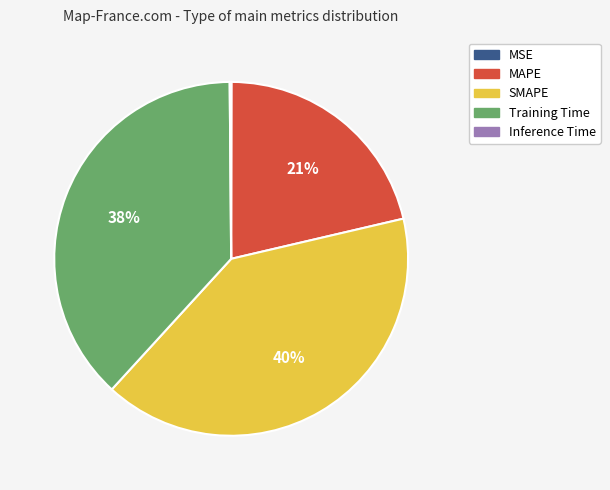

The SMAPE slice represents 40% of the pie. True or false?

True